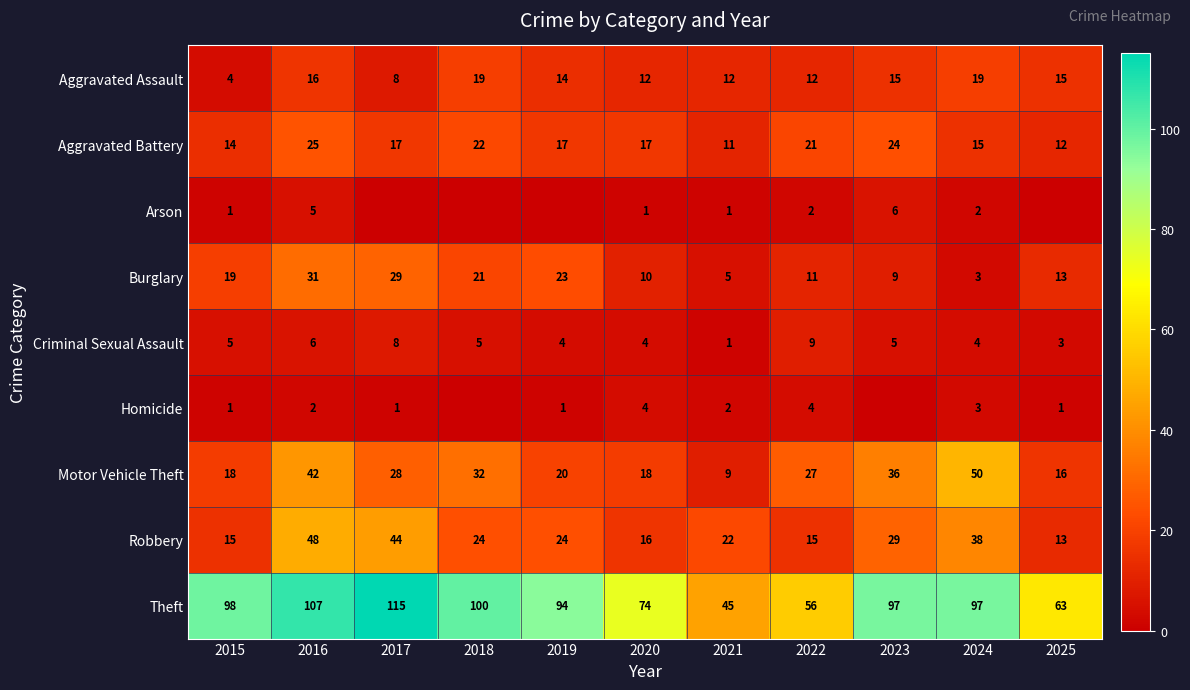

How many series are shown in this chart?

9